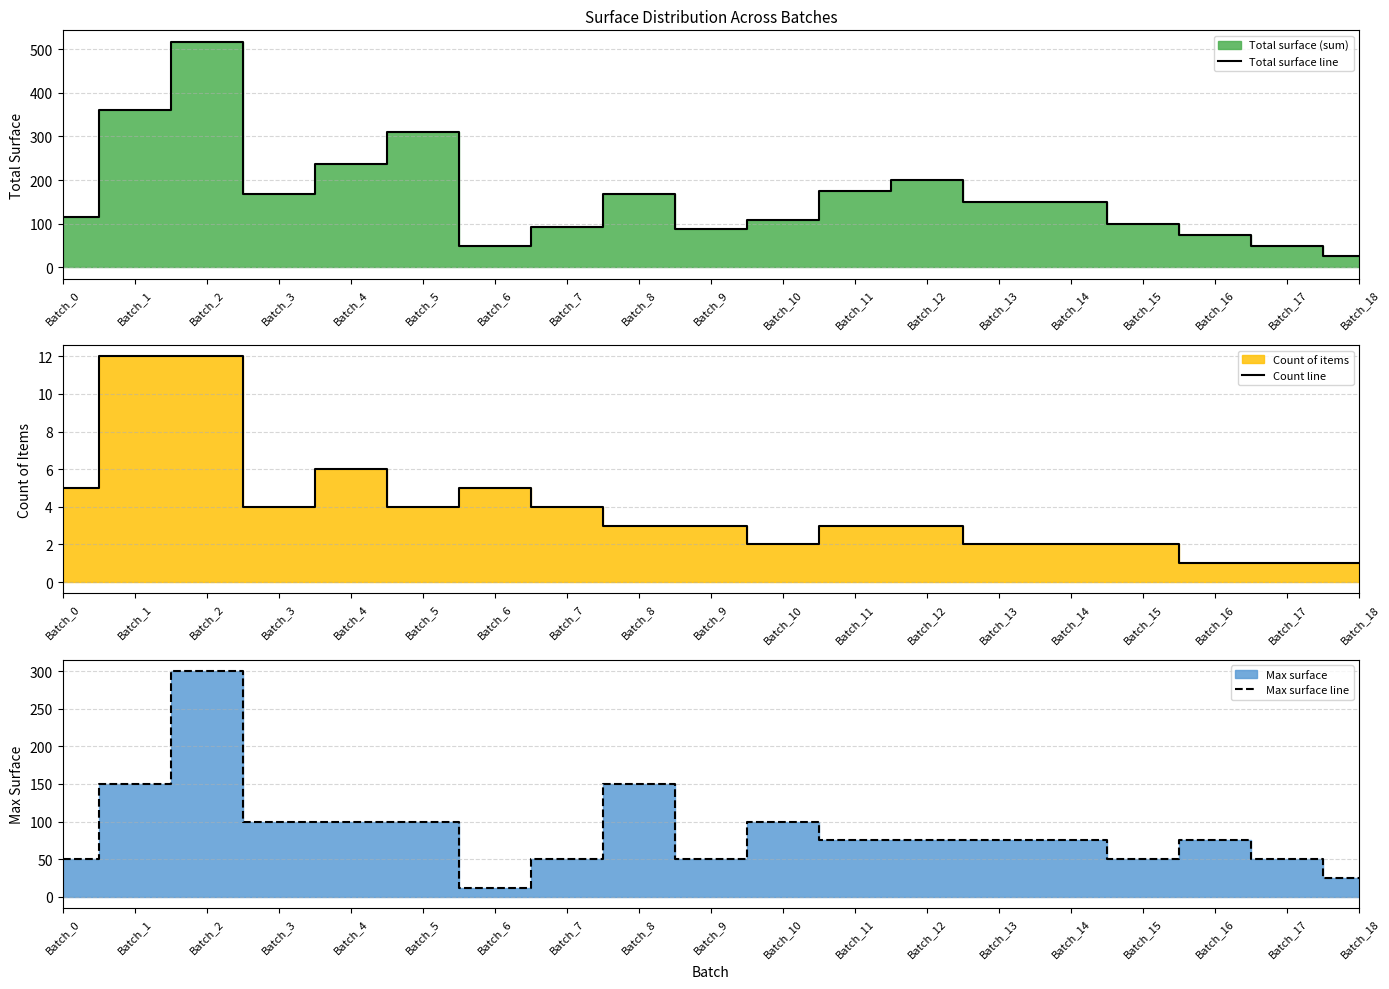

Rank the series at Batch_14 from lowest to highest value.

Count line, Max surface line, Total surface line